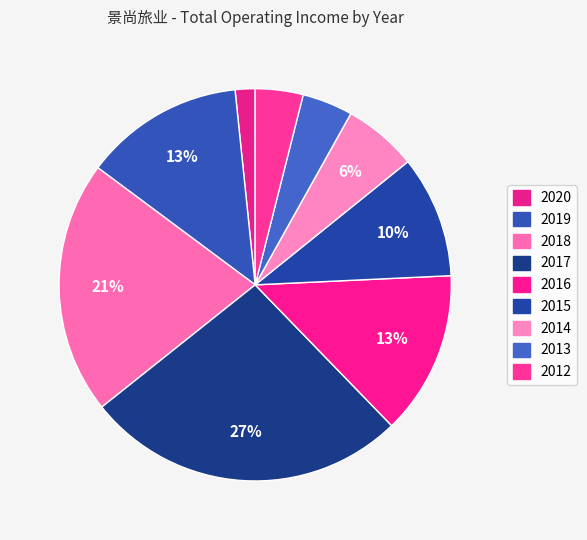

The 2020 slice represents 13% of the pie. True or false?

False